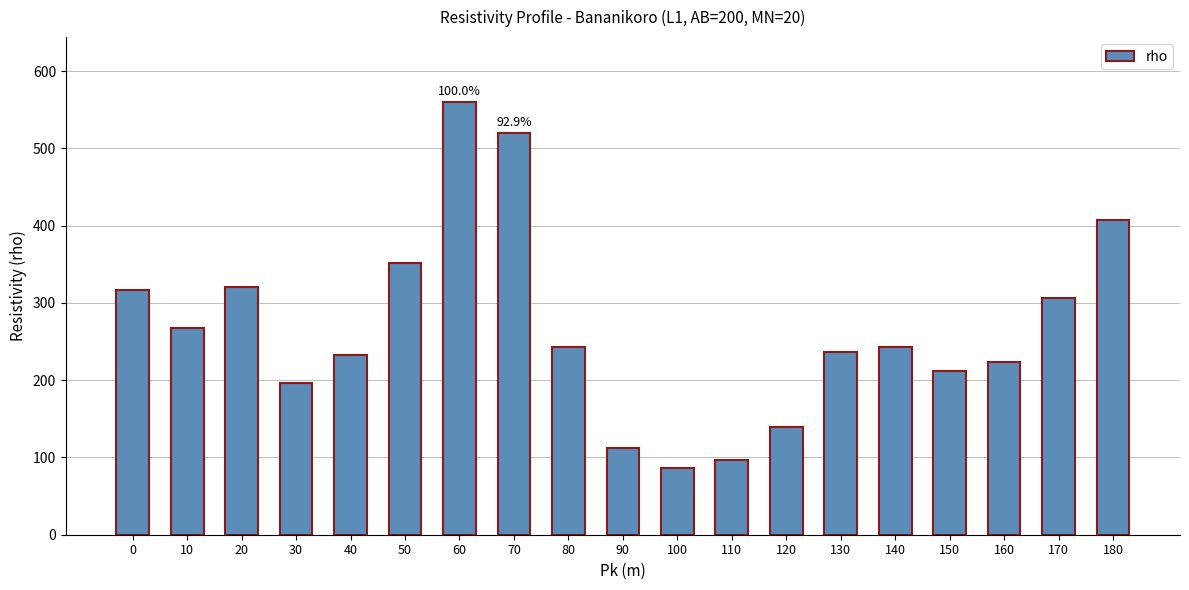

Which category has the lowest value across all series?

100